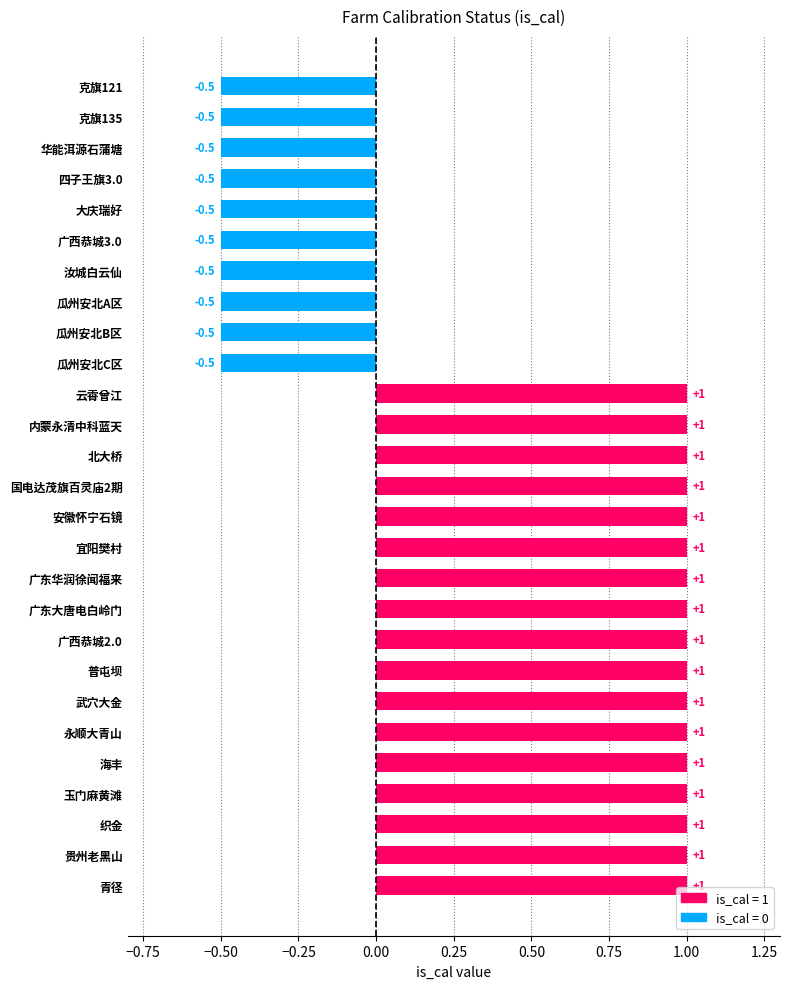

What is the sum of the values at 瓜州安北B区 and 永顺大青山?

0.5